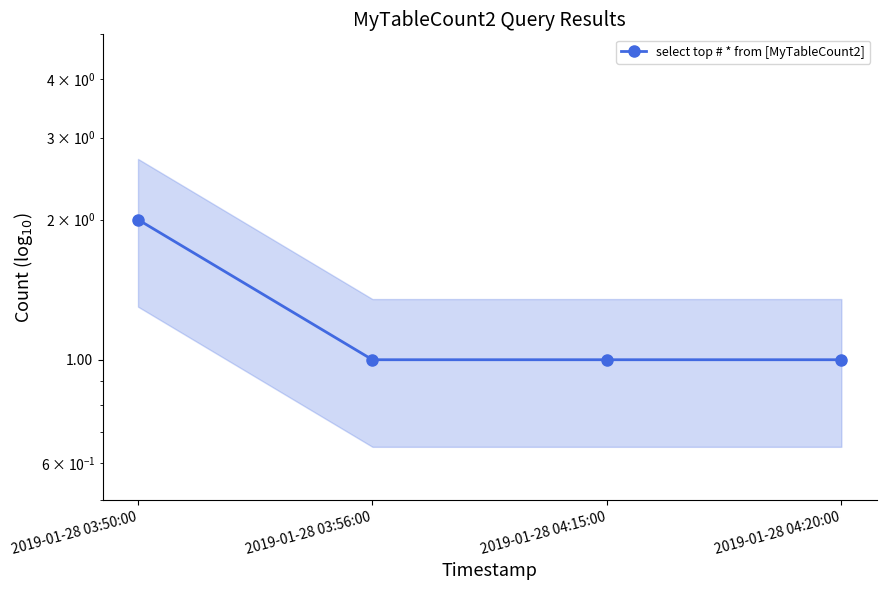

What is the maximum value shown in the chart?

2